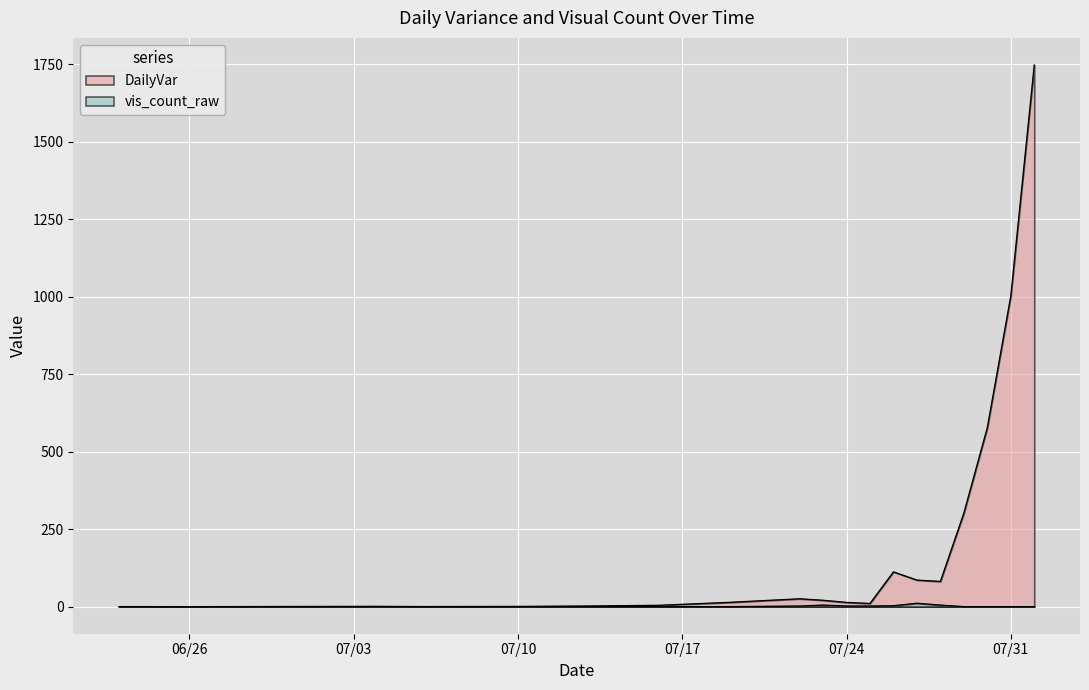

Which series has the widest spread of values?

DailyVar